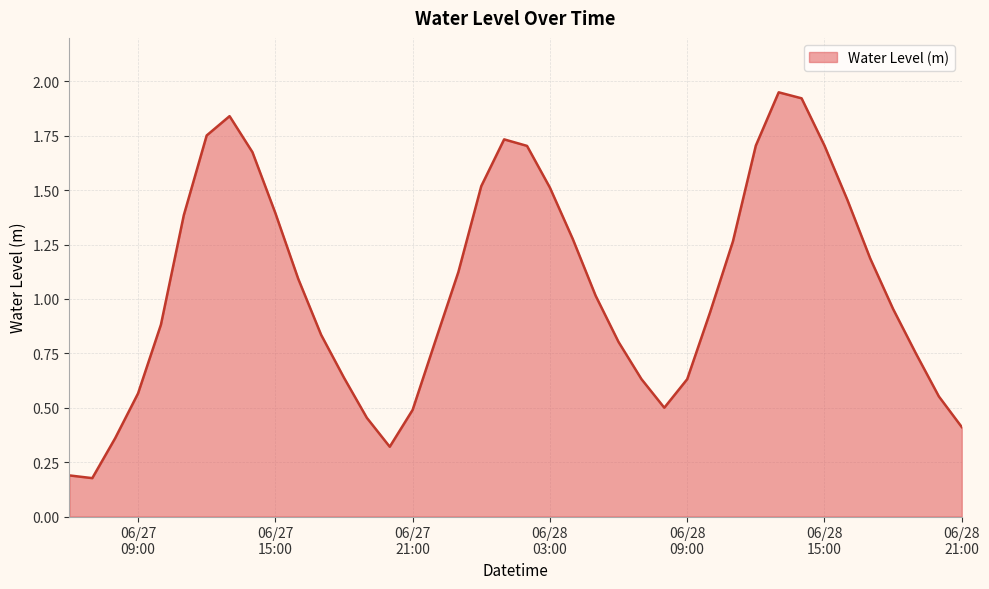

Does the chart have visible grid lines?

Yes